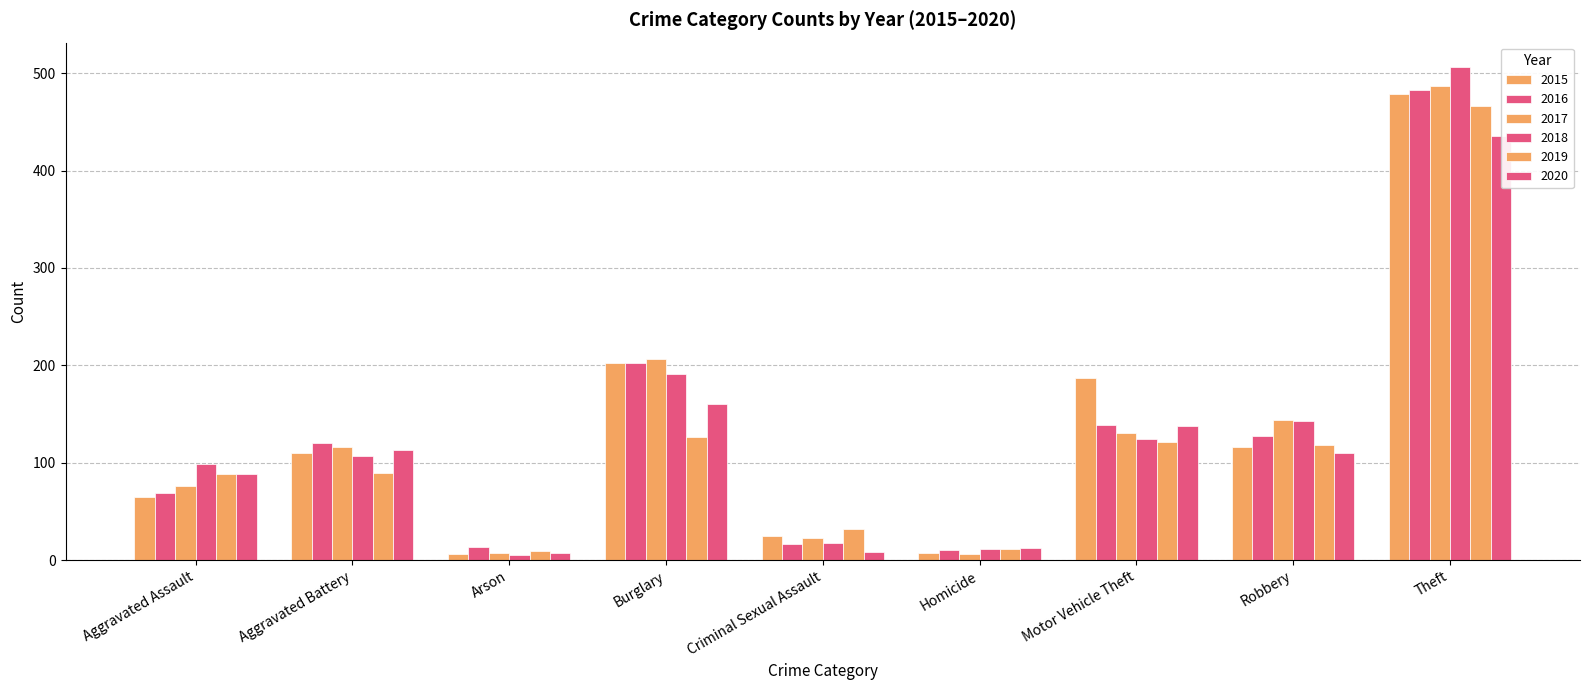

Rank the series at Aggravated Assault from lowest to highest value.

2015, 2016, 2017, 2019, 2020, 2018